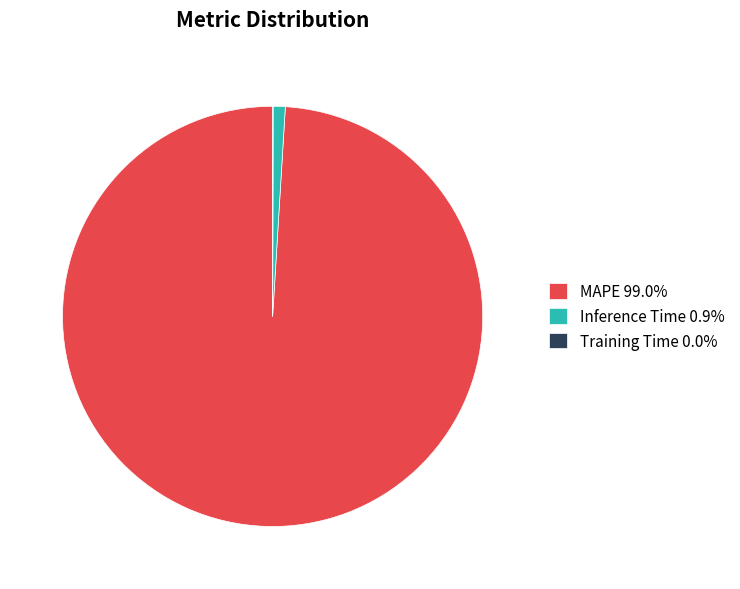

Is MAPE 99.0% the majority of the pie?

Yes